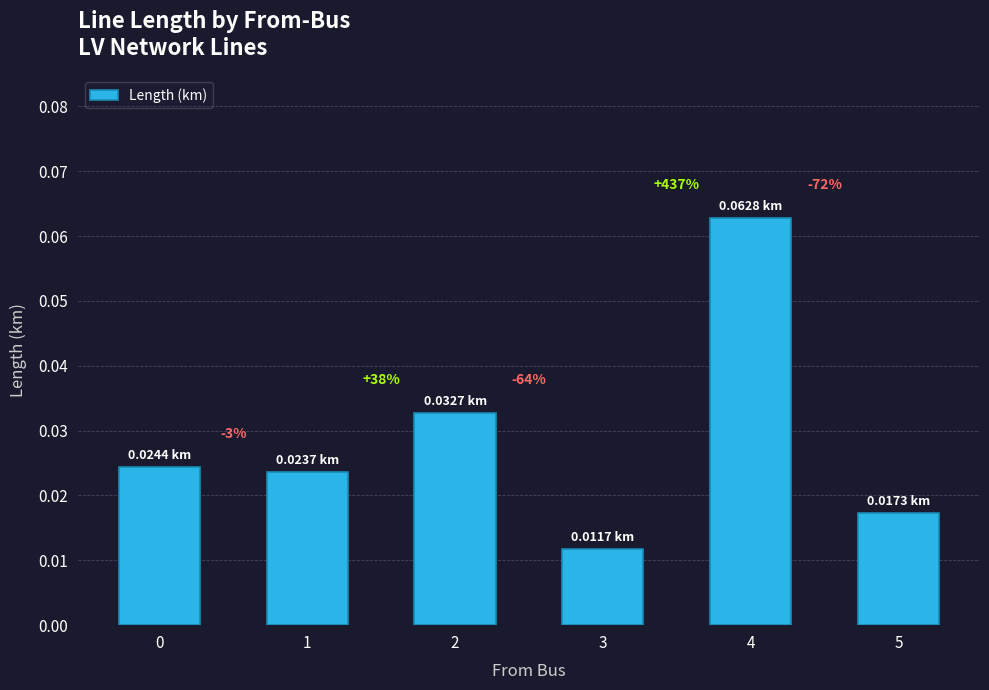

How many bars are there in total?

6